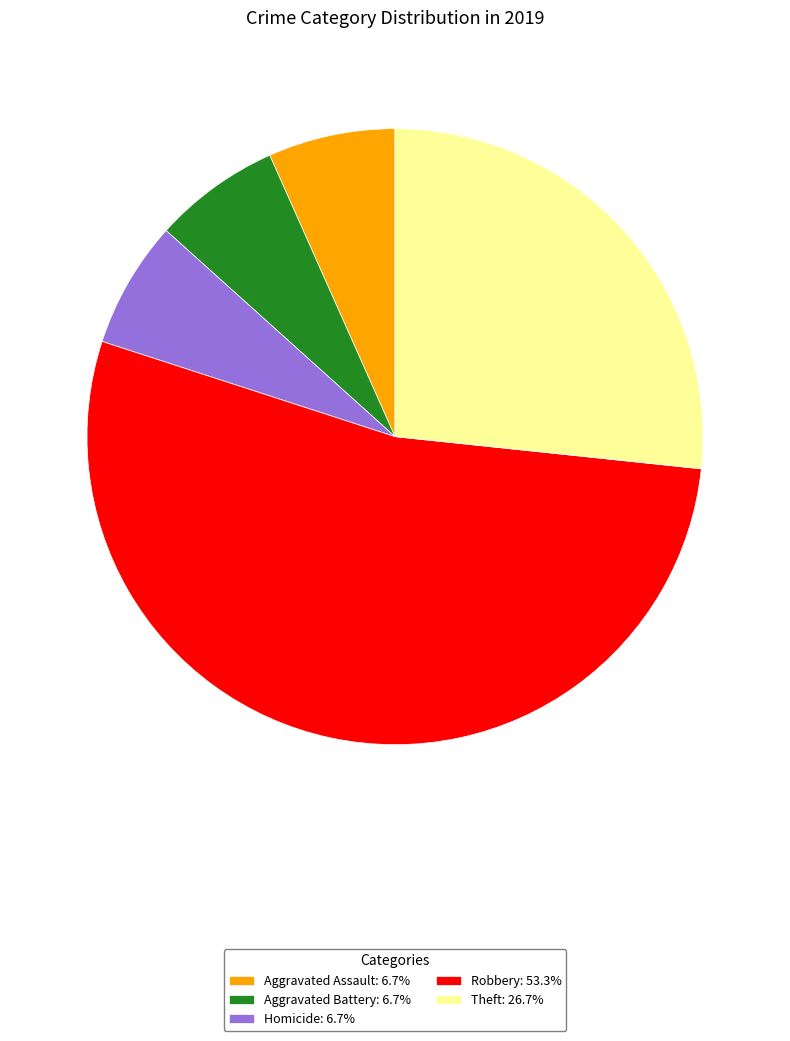

Does Robbery: 53.3% represent more than half of the total?

Yes